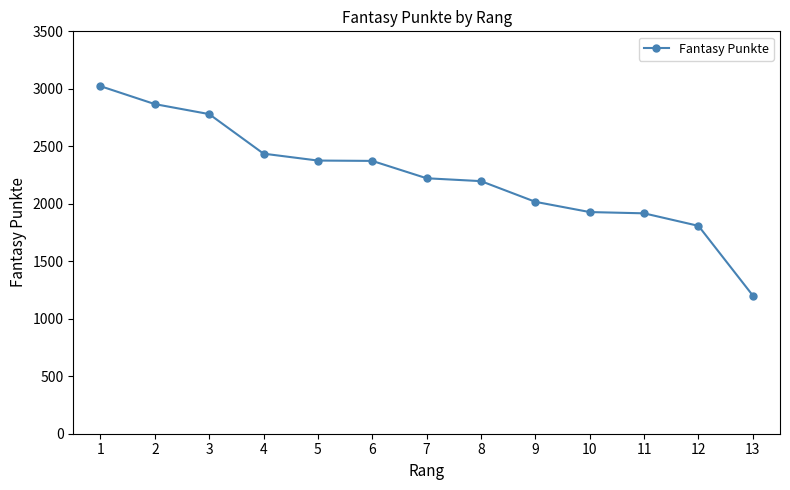

The value at 11 is 536. True or false?

False